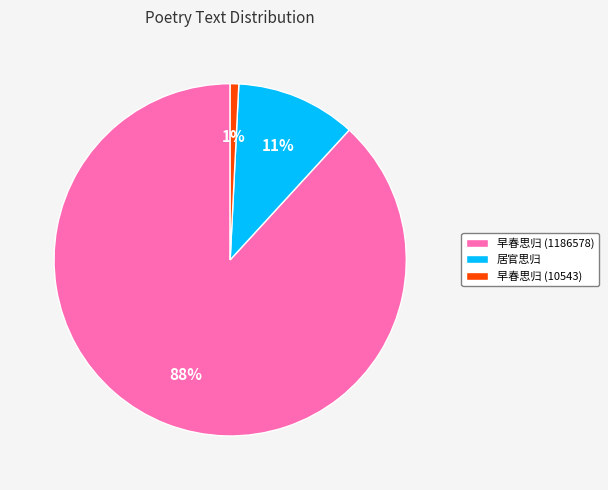

Combined, do 居官思归 and 早春思归 (1186578) account for over 50%?

Yes